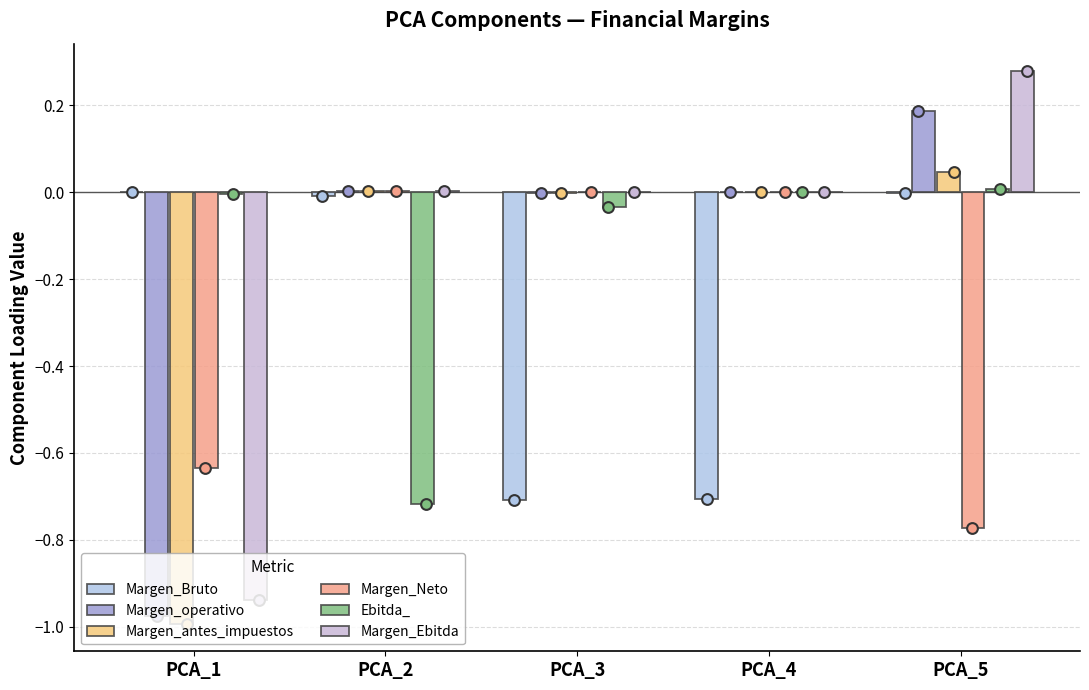

What are all the series names shown in the legend?

Margen_Bruto, Margen_operativo, Margen_antes_impuestos, Margen_Neto, Ebitda_, Margen_Ebitda